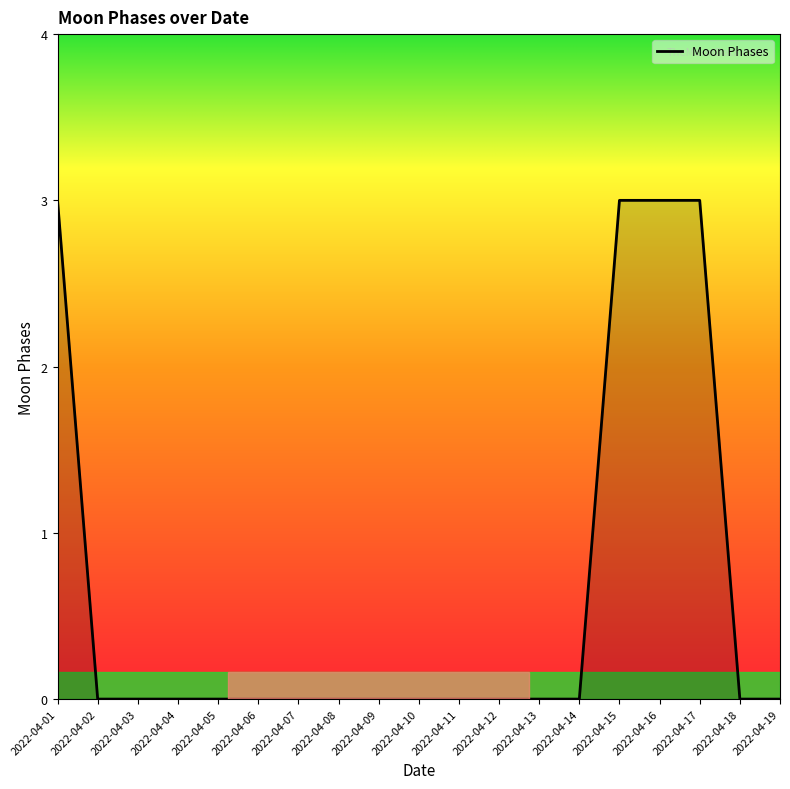

Reading left to right, what are all the values shown in this chart?

3	0	0	0	0	0	0	0	0	0	0	0	0	0	3	3	3	0	0